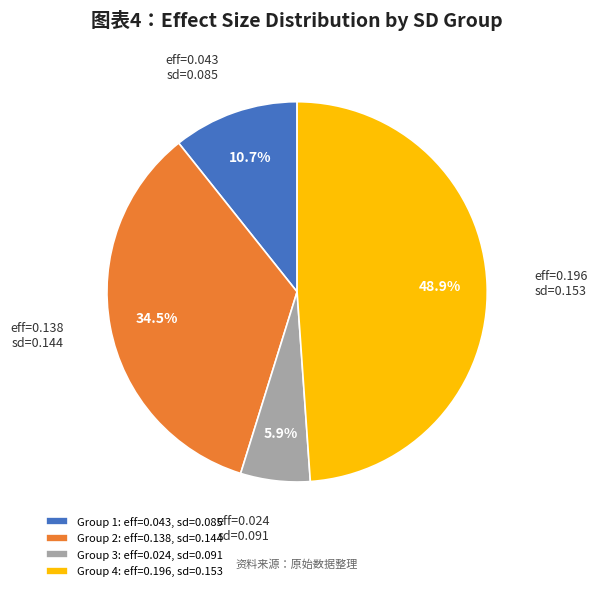

What portion of the pie excludes Group 1: eff=0.043, sd=0.085?

89.3%